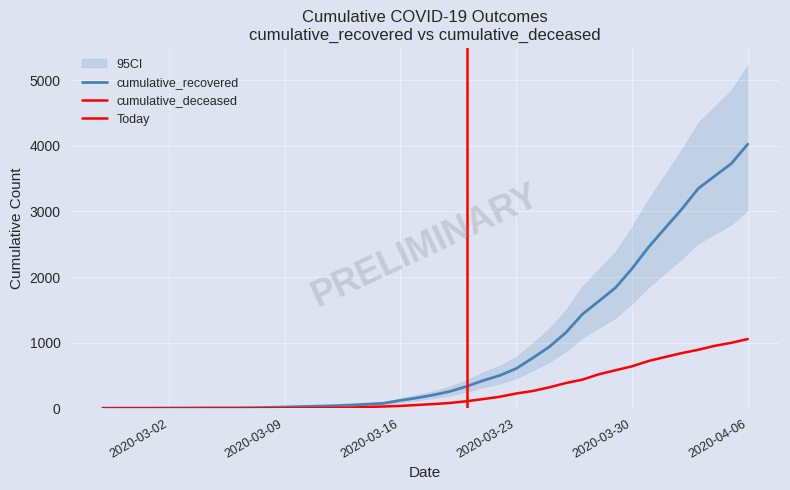

Which series has the largest total across all categories?

cumulative_recovered